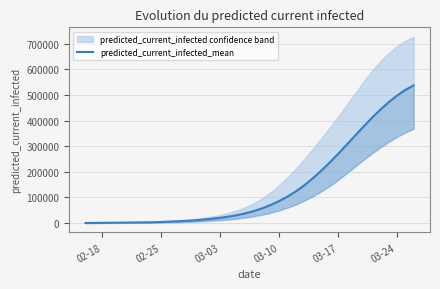

How many lines are shown in the chart?

1